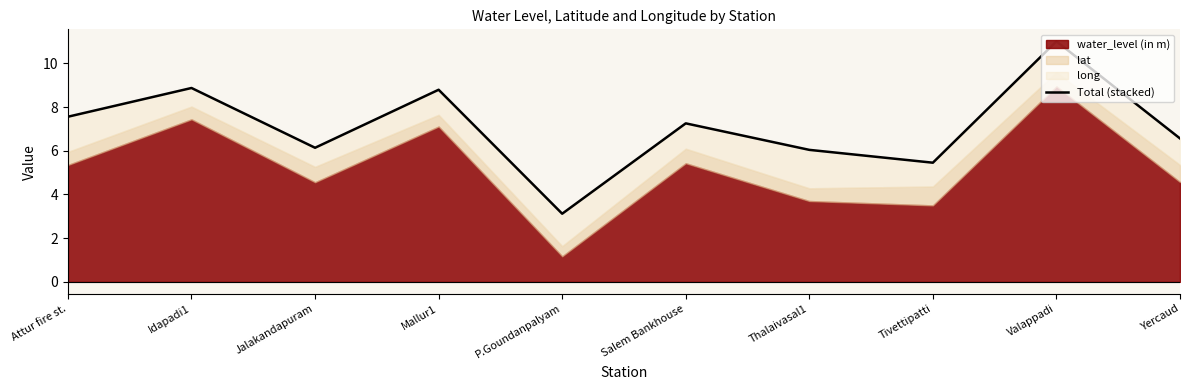

True or false: there are more than 2 points higher than both neighbors.

True